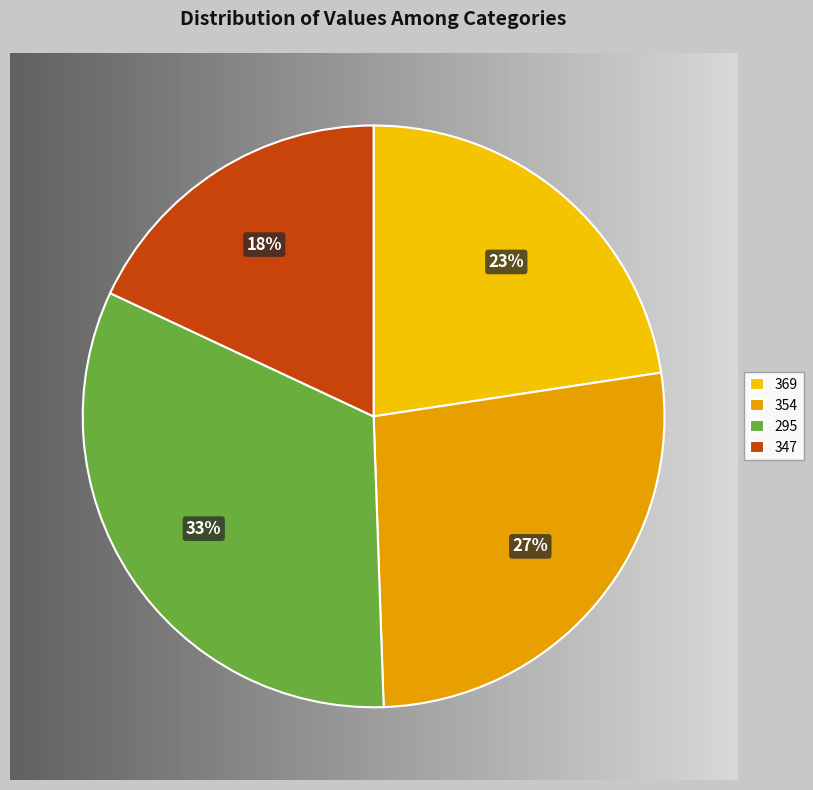

Is 347 the majority of the pie?

No